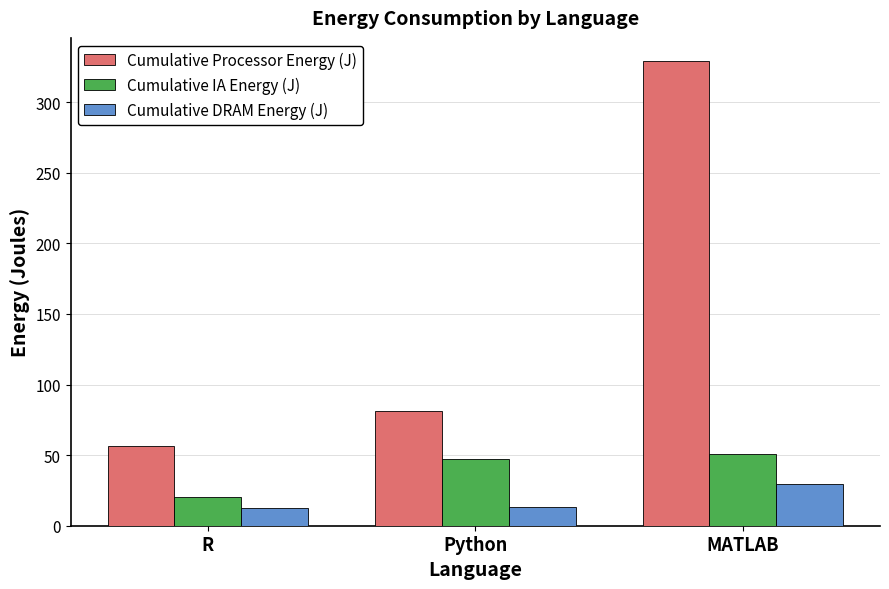

At which label does Cumulative DRAM Energy (J) reach its peak?

MATLAB